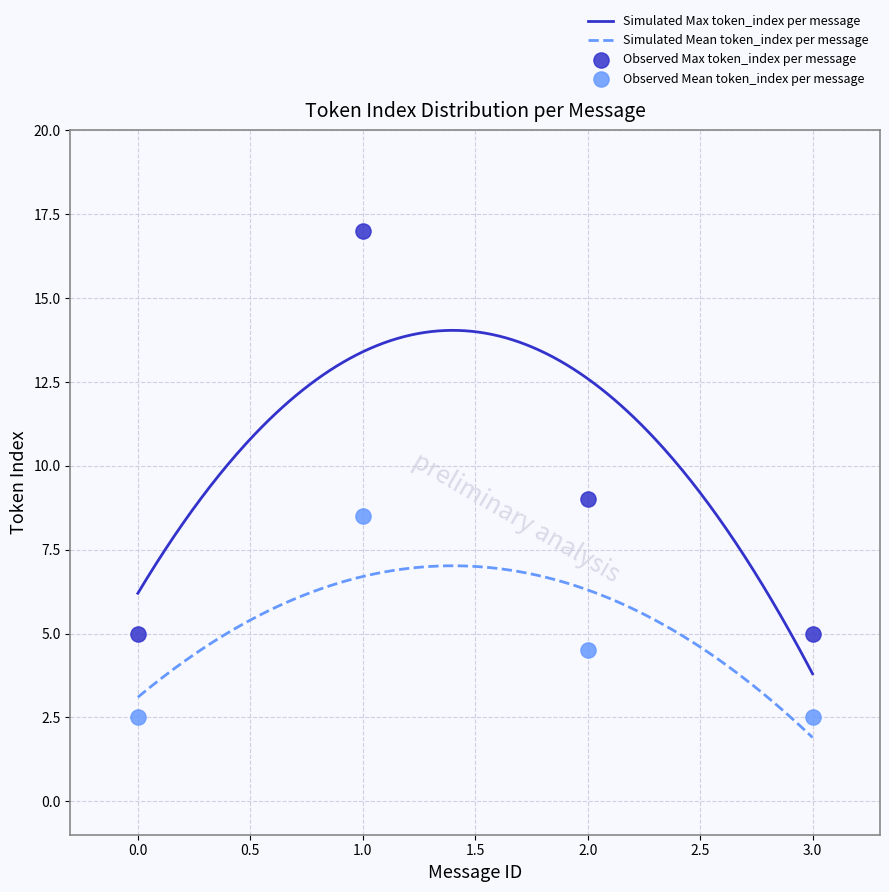

Is the value of Mean token_index per message at 10 greater than the value of Max token_index per message at 8?

No